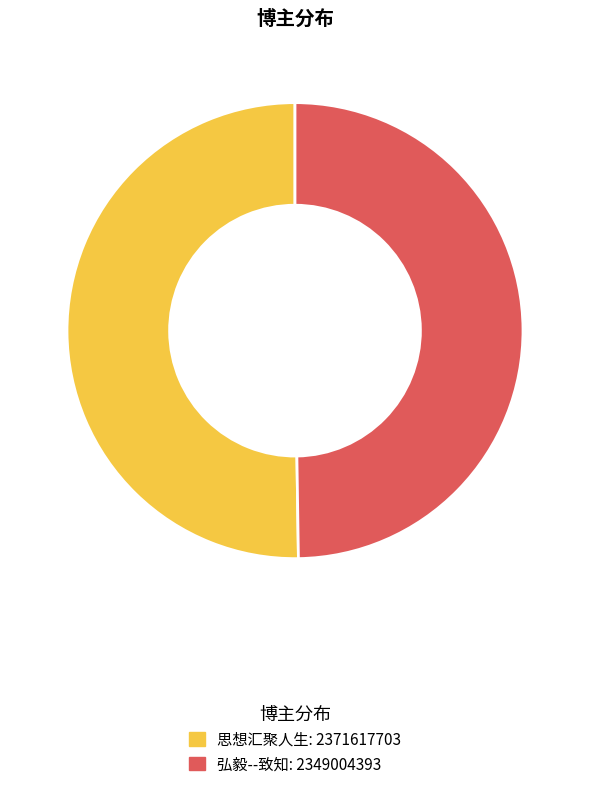

Combined, do 思想汇聚人生 and 弘毅--致知 account for over 50%?

Yes